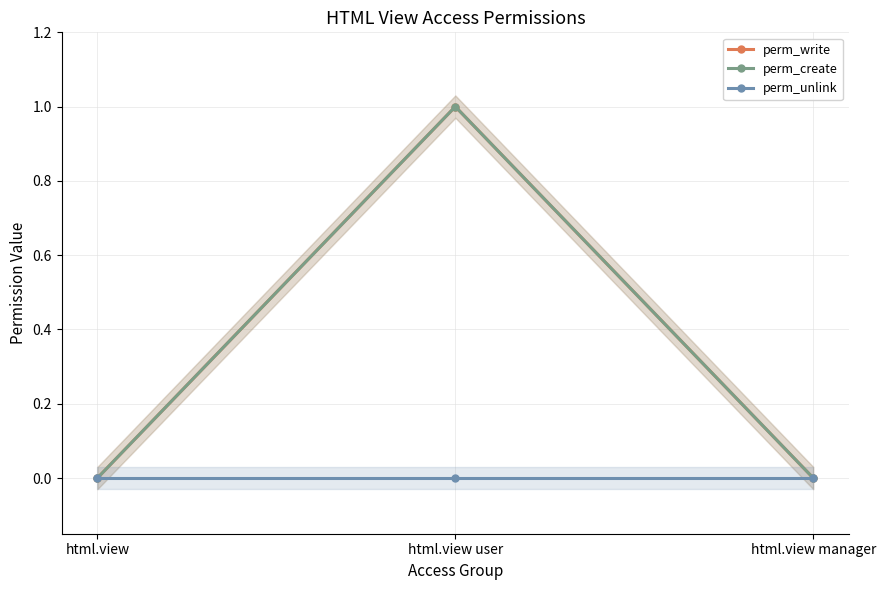

How many series are shown in this chart?

3